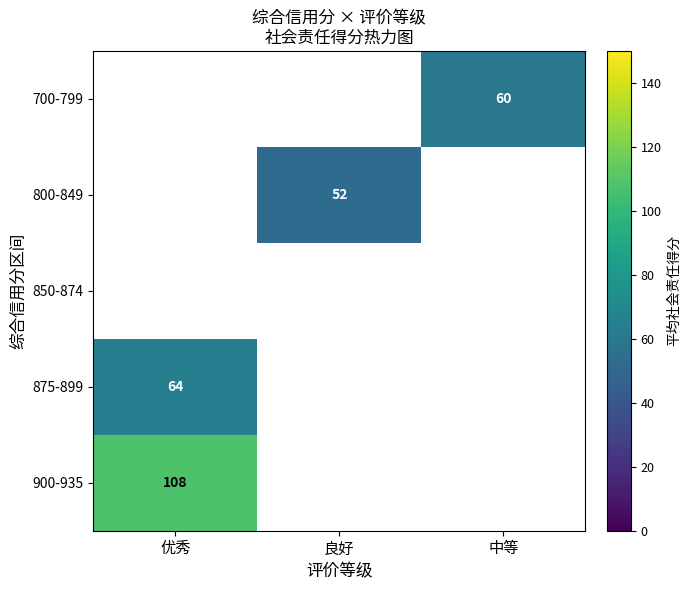

Is it true that 800-849 equals 77 at 良好?

False